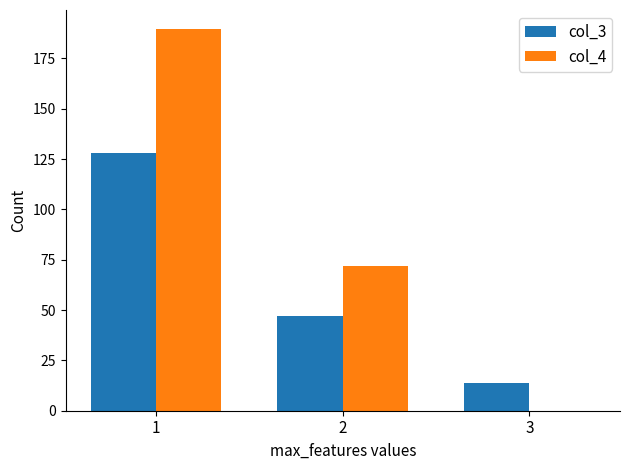

Reading right to left, extract all data points from this chart.

col_3: 3=14.0	2=47.0	1=128.0
col_4: 3=0.0	2=71.8	1=189.6